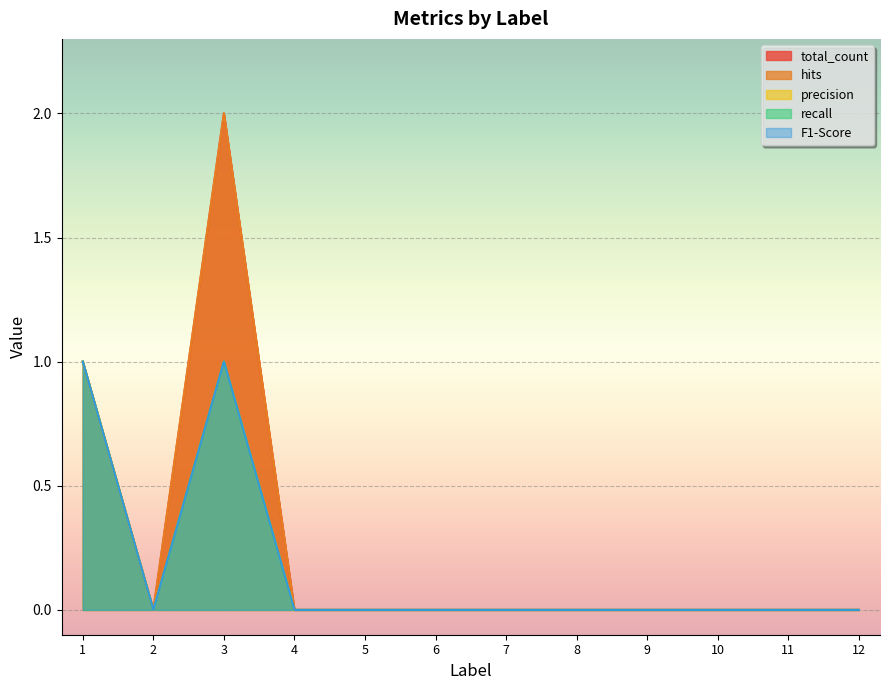

What is the difference between the second highest and minimum values in the hits series?

1